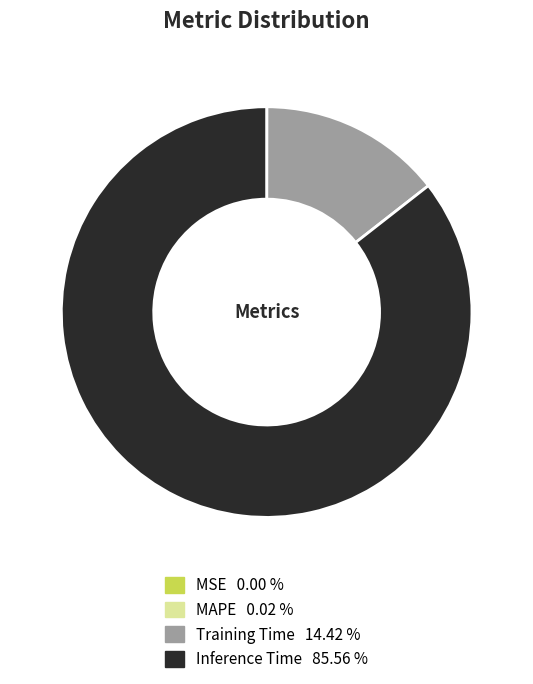

Does any single category account for the majority?

Yes